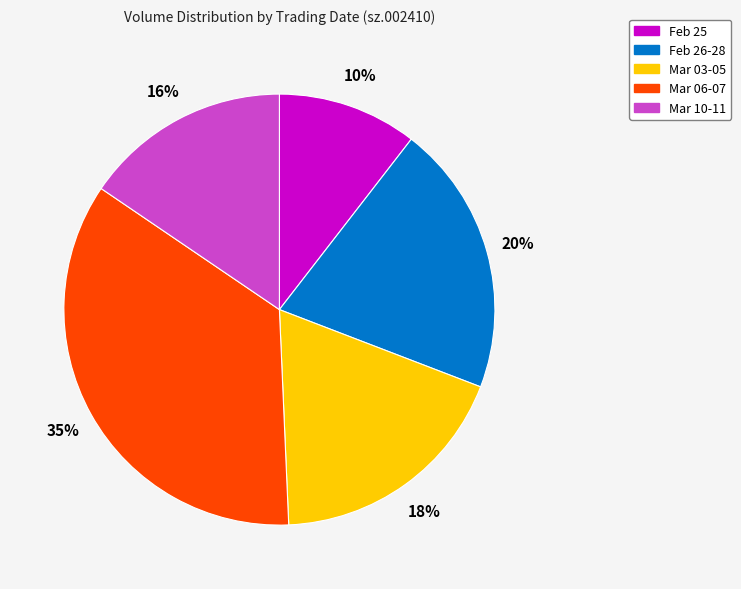

How many slices are in this pie chart?

5